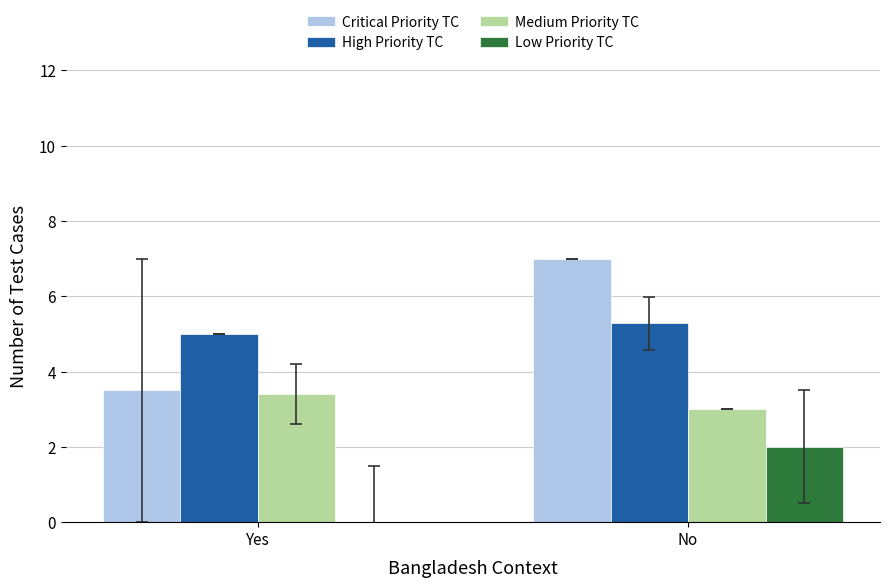

The value of Low Priority TC at No is 2.9. True or false?

False